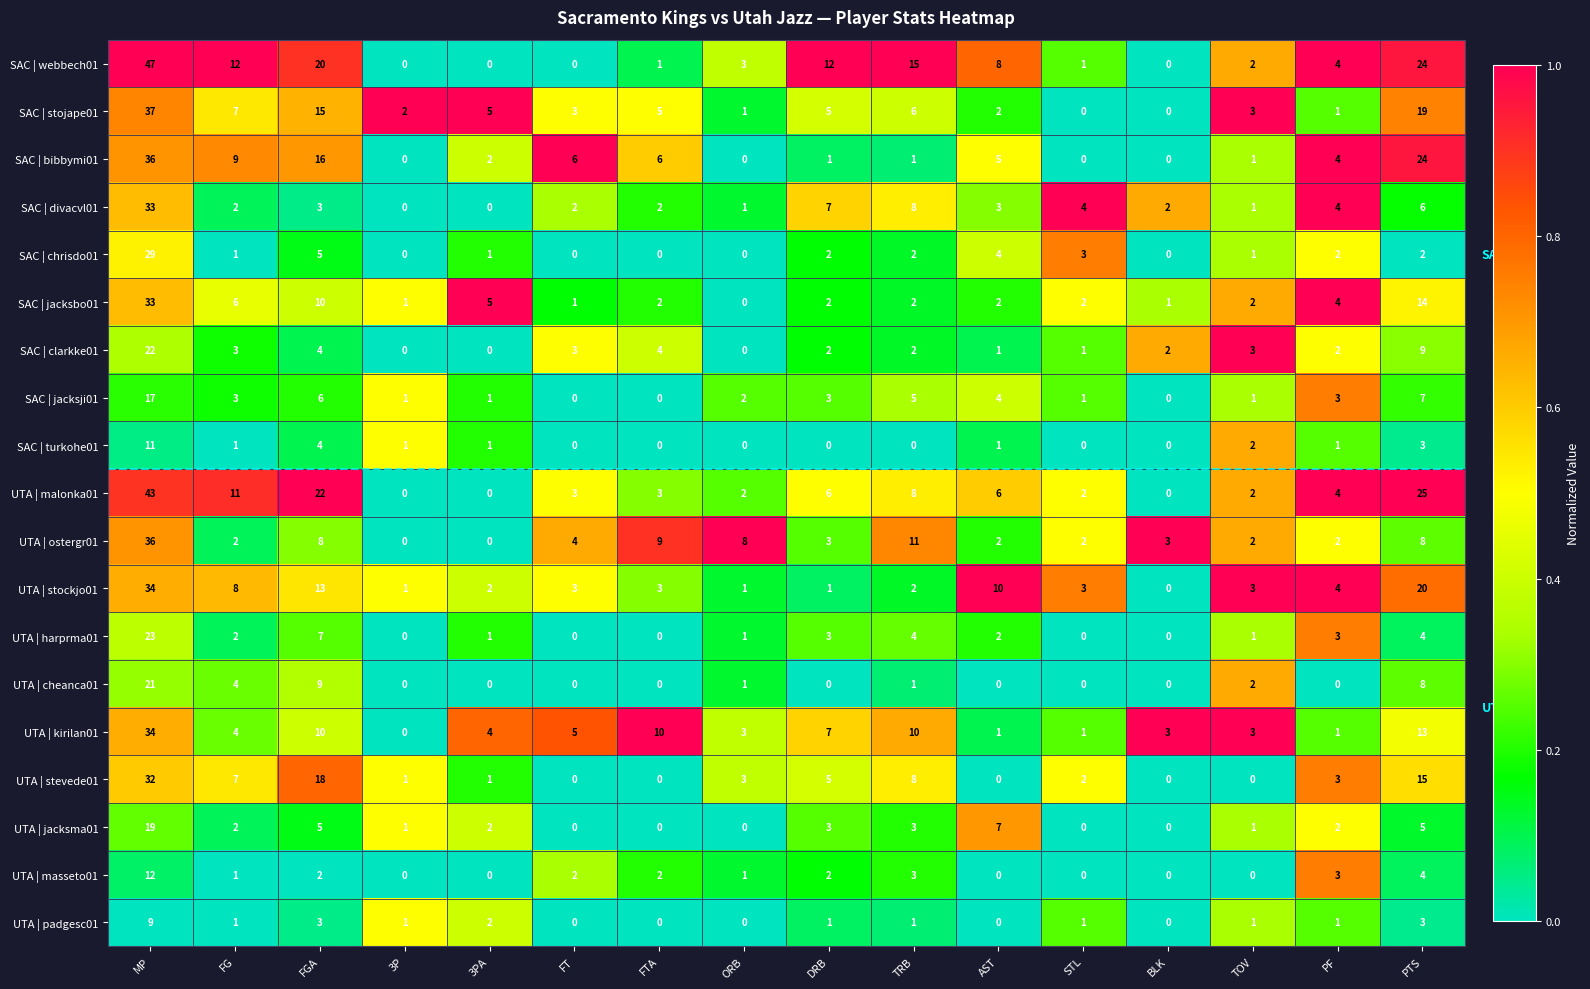

Which series changed the most between ORB and STL?

UTA | ostergr01